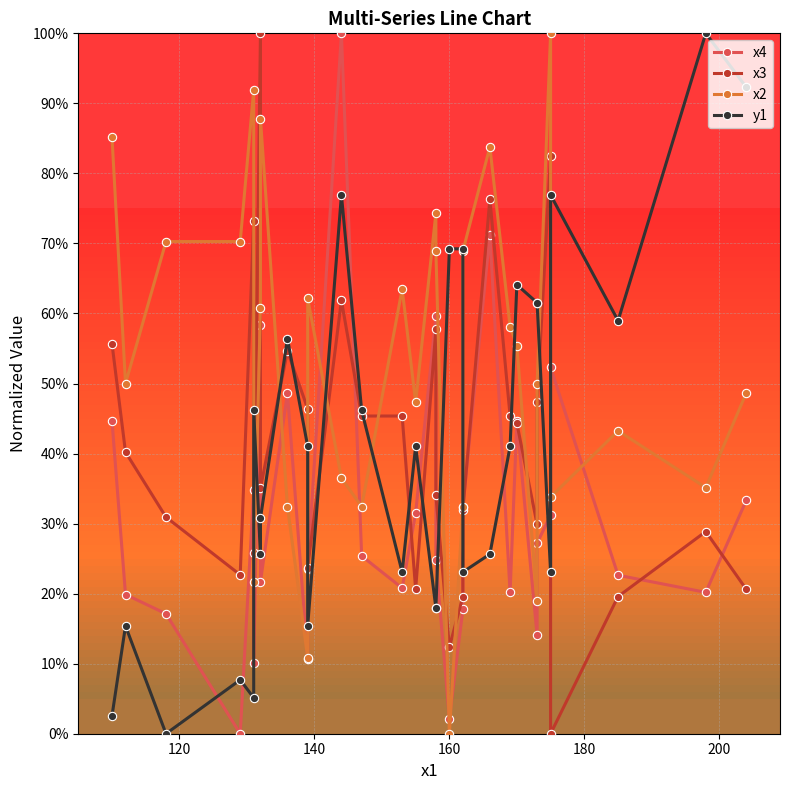

True or false: x2 has more than 1 points higher than both neighbors.

True